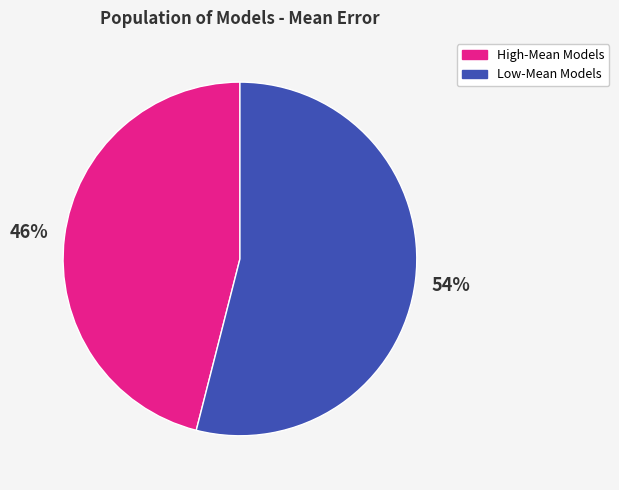

To the nearest percent, what is the average slice percentage?

50%